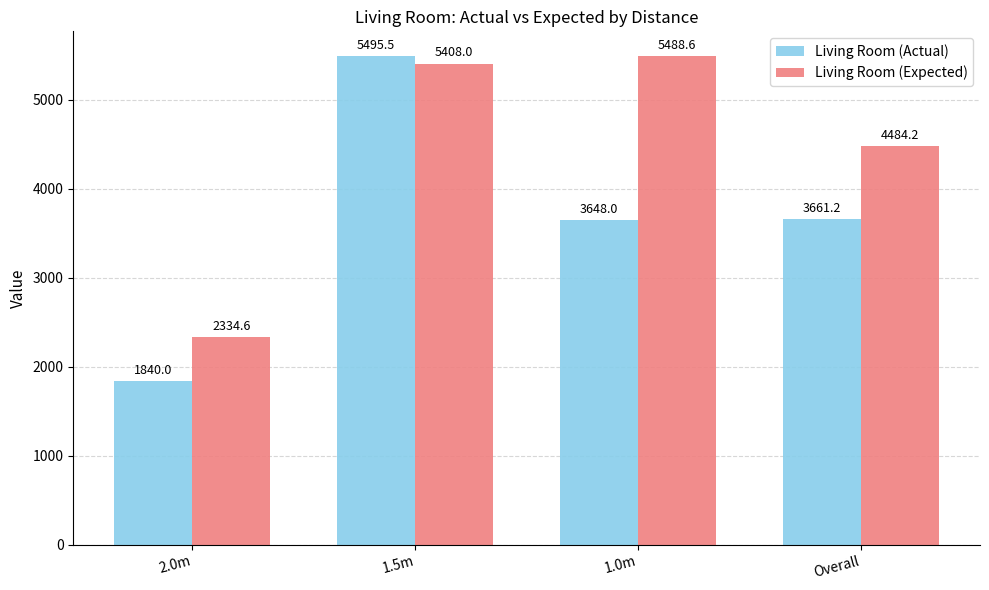

What is the total value across all series at Overall?

8145.4